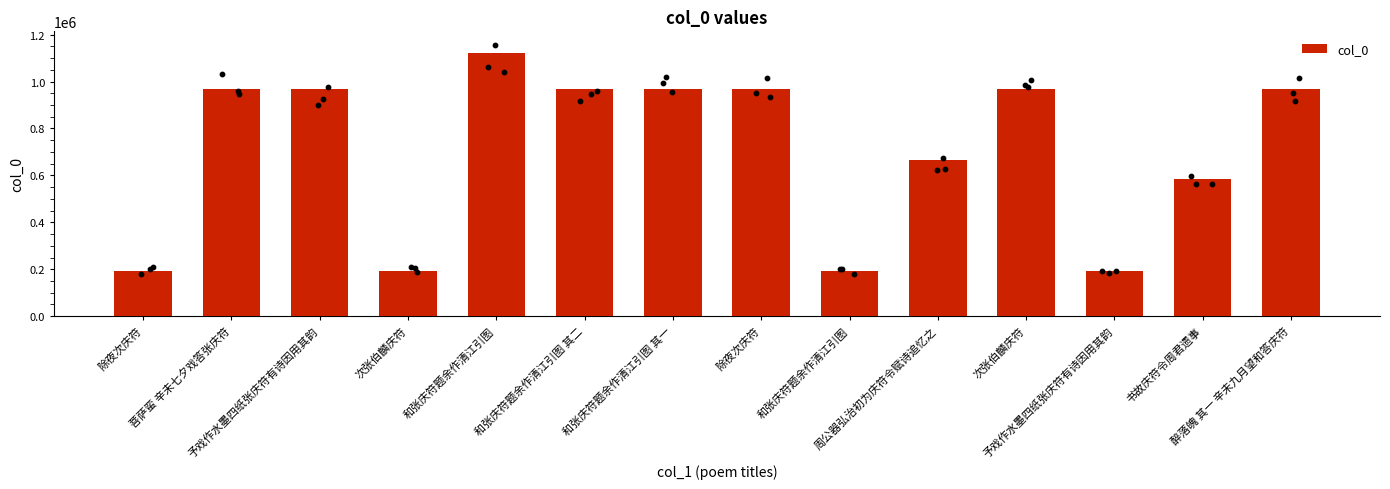

Which has a higher value, 次张伯麟庆符 or 予戏作水墨四纸张庆符有诗因用其韵?

予戏作水墨四纸张庆符有诗因用其韵